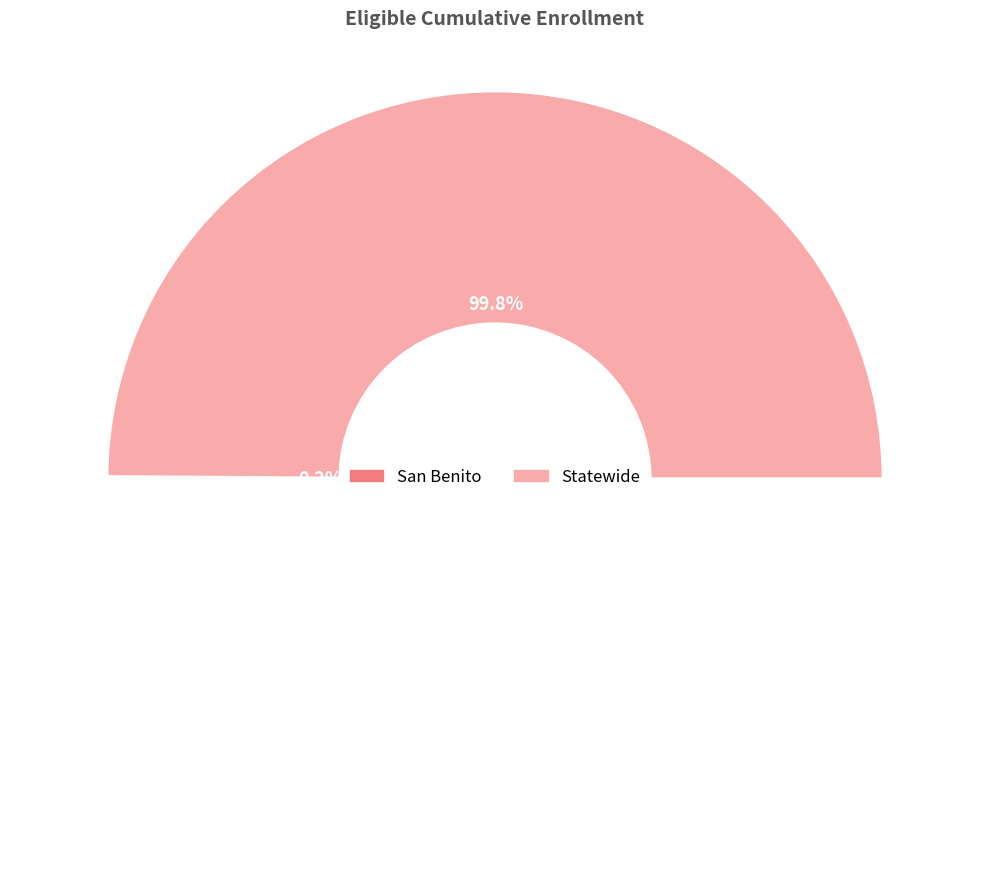

To the nearest percent, what portion does Statewide represent?

100%